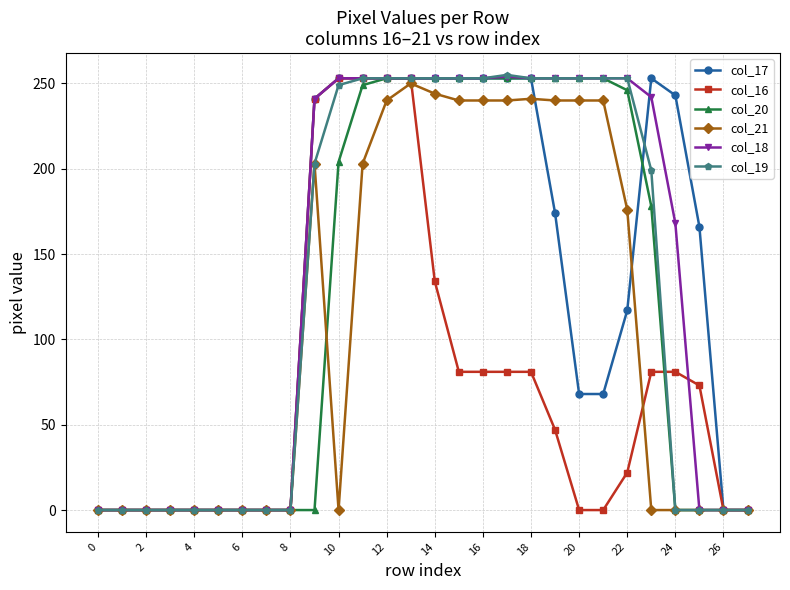

What is the difference between the maximum and second lowest values in the col_19 series?

255